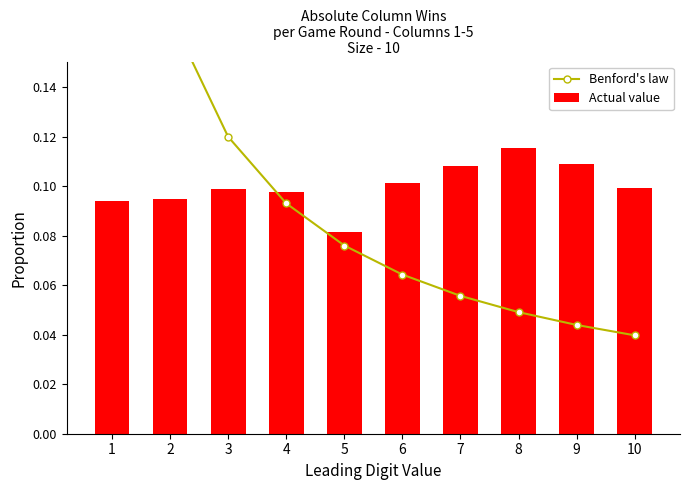

How many distinct data groups are displayed?

2